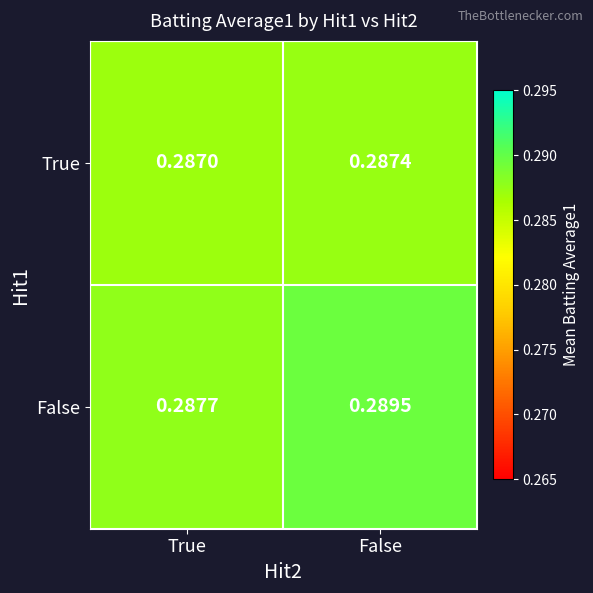

Rank the series by their average value, from highest to lowest.

False, True